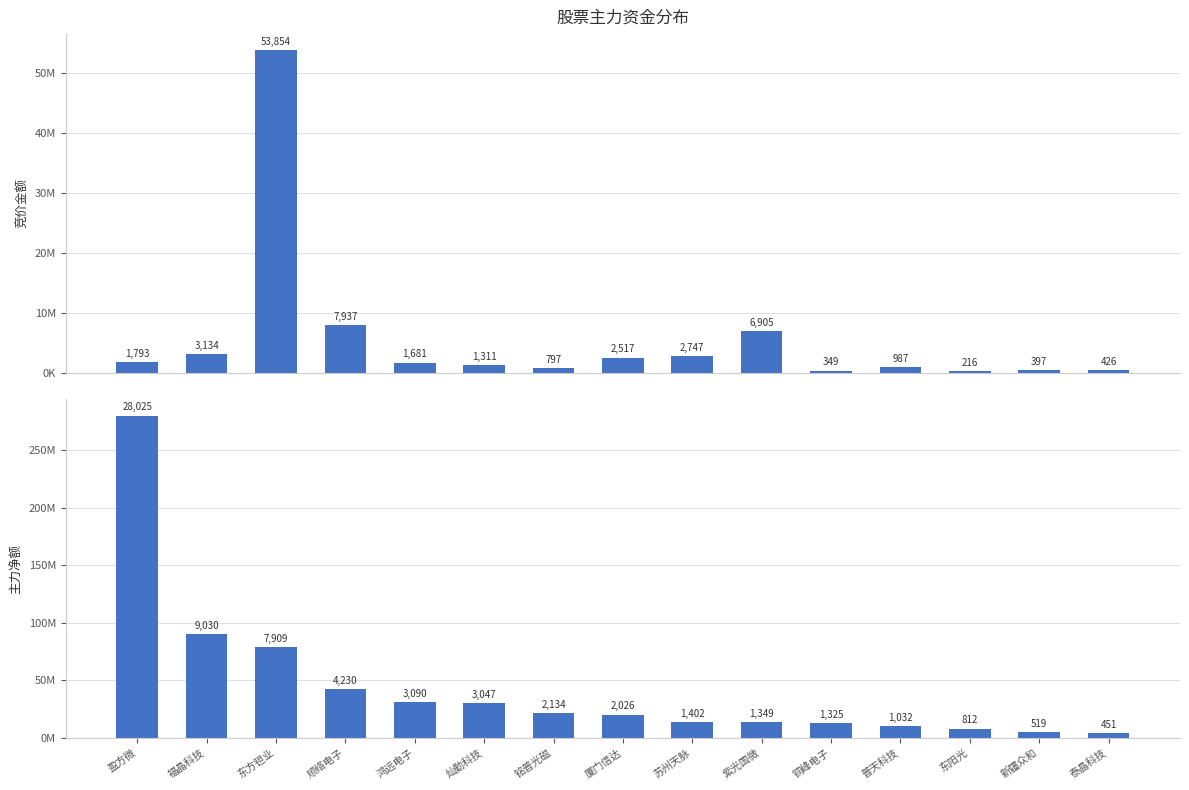

True or false: 主力净额 has a value of 90307708 at 福晶科技.

True